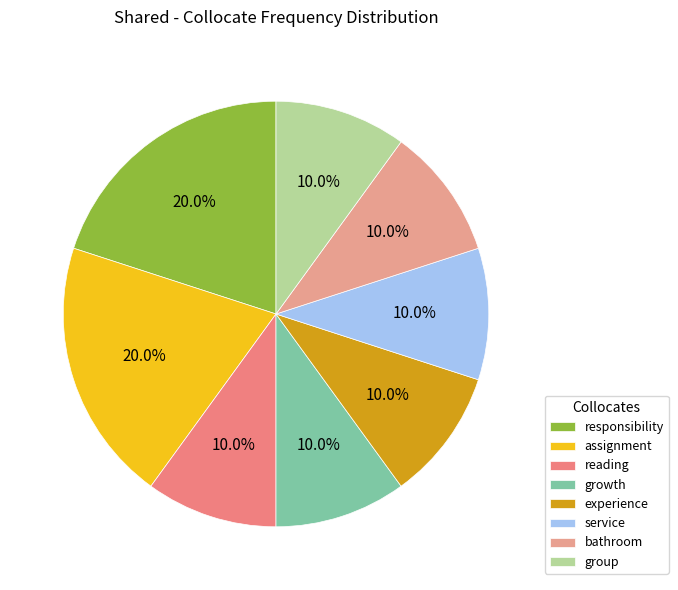

True or false: service accounts for 23% of the total.

False